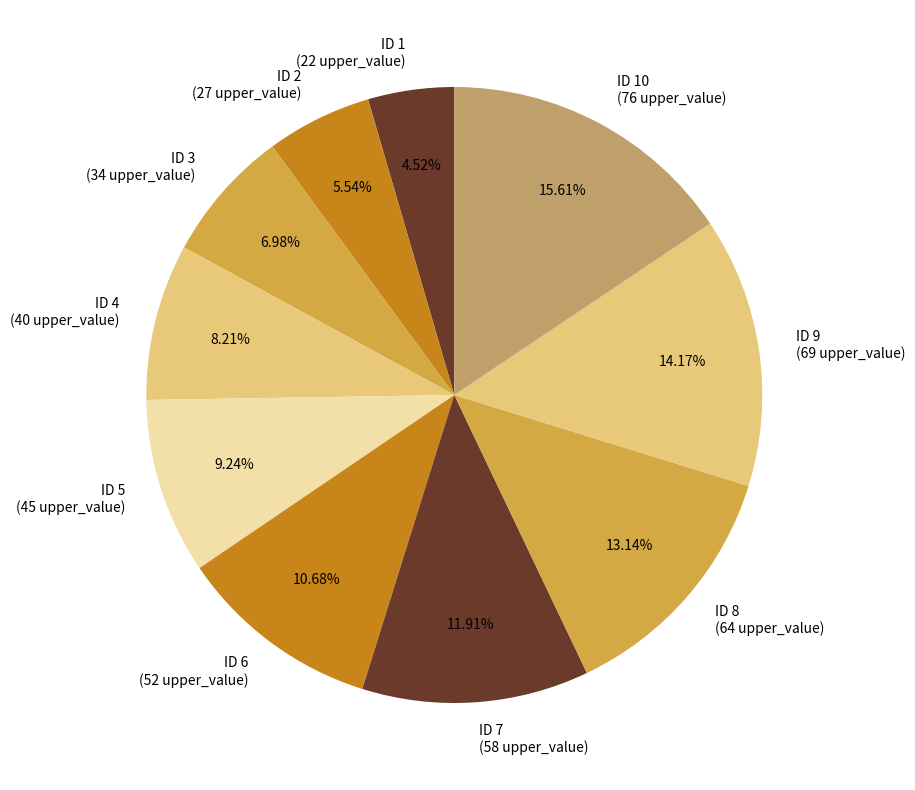

To the nearest percent, what is the difference between the largest and smallest slice percentages?

11%